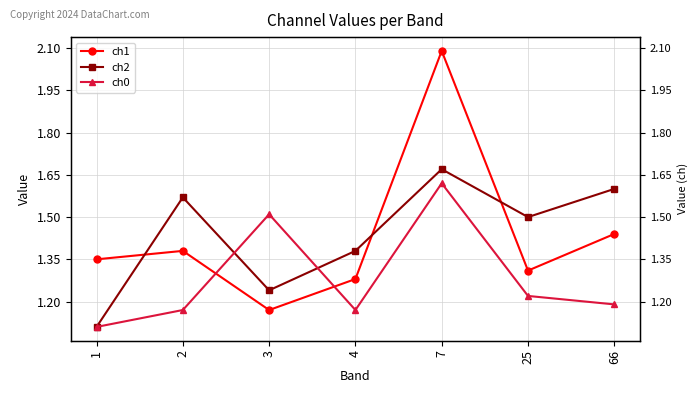

What is the sum of the ch2 values at 25 and 4?

2.9